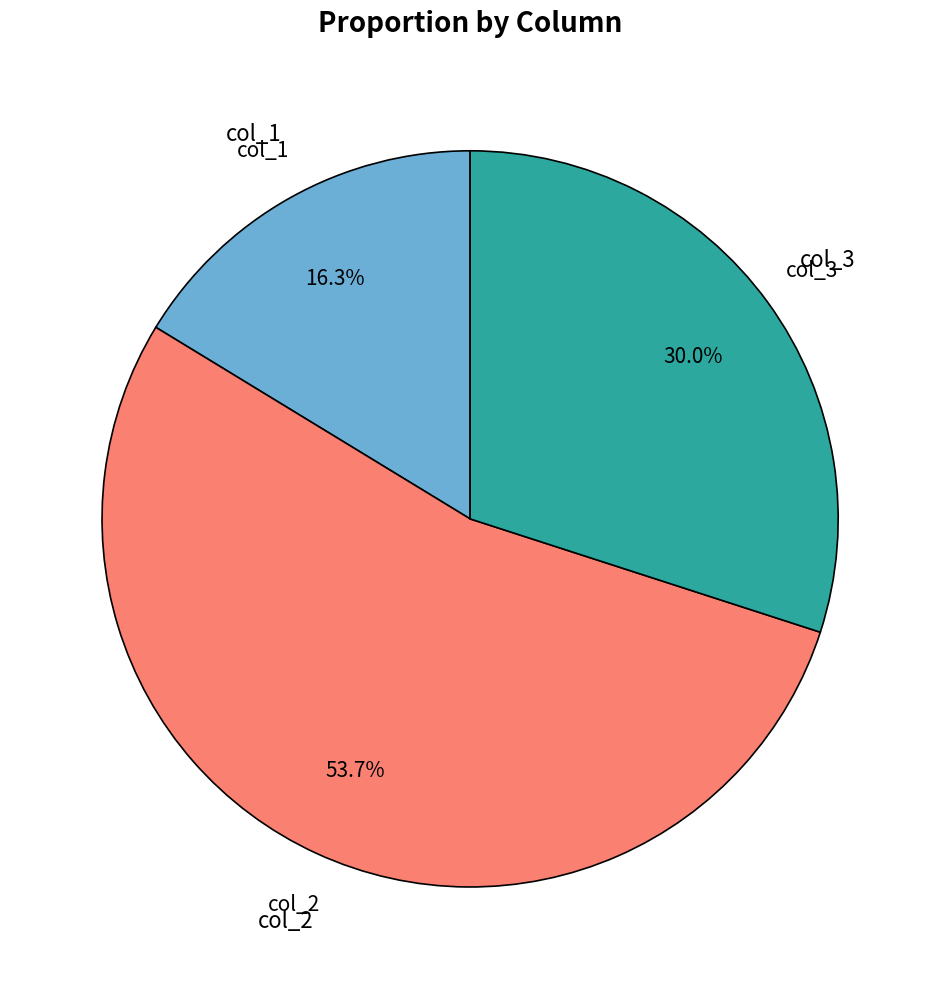

Does any single category account for the majority?

Yes